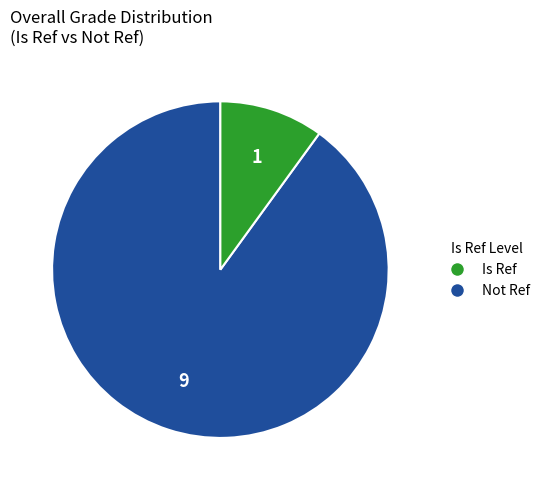

Does any single category account for the majority?

Yes